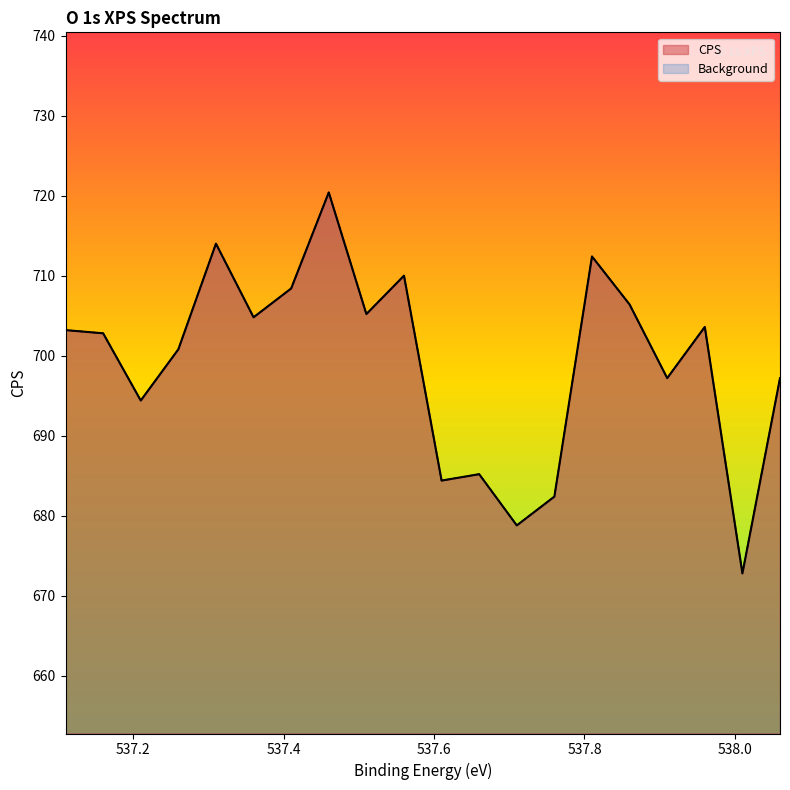

What is the greatest value displayed?

720.4